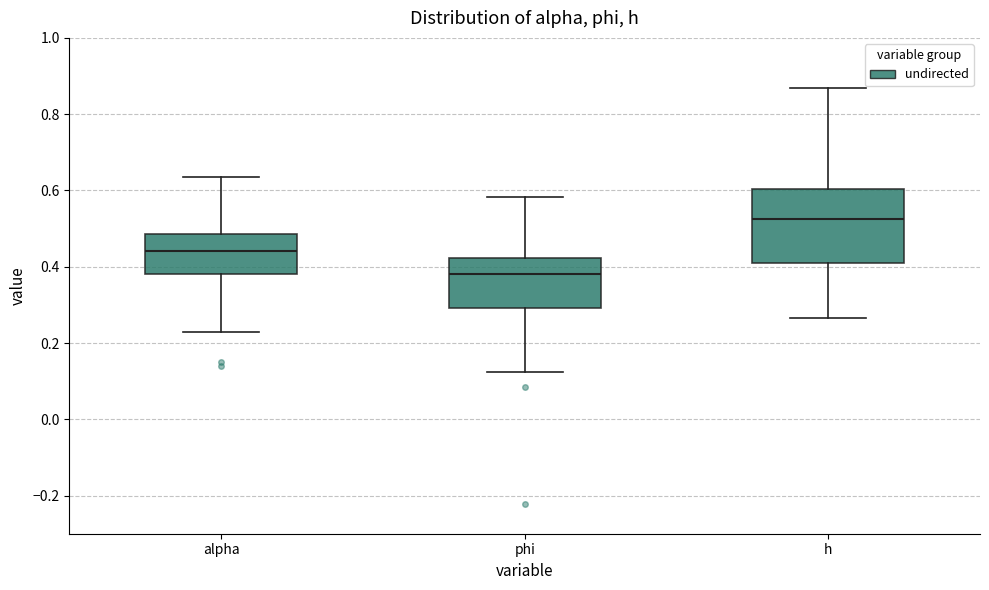

Reading left to right, read every box against the y-axis: the position of its median line, the range the box covers, and the ends of its whiskers. The values are not printed on the chart, so give them approximately, as read against the axis.

alpha: median 0.44, box 0.38 to 0.48, whiskers 0.22 to 0.64
phi: median 0.38, box 0.30 to 0.42, whiskers 0.12 to 0.58
h: median 0.52, box 0.42 to 0.60, whiskers 0.26 to 0.86